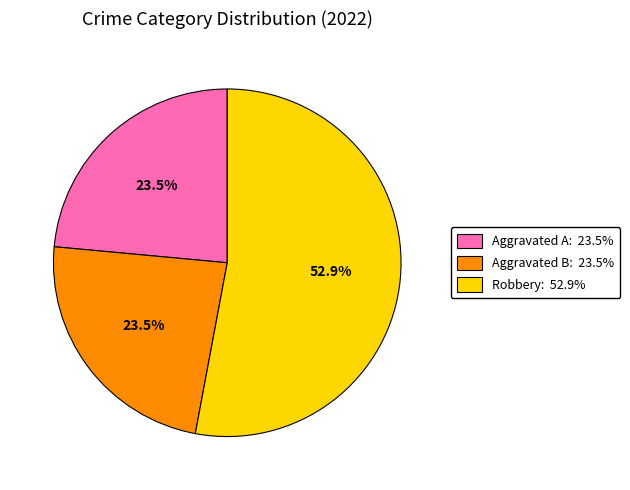

Is there a majority slice in this chart?

Yes